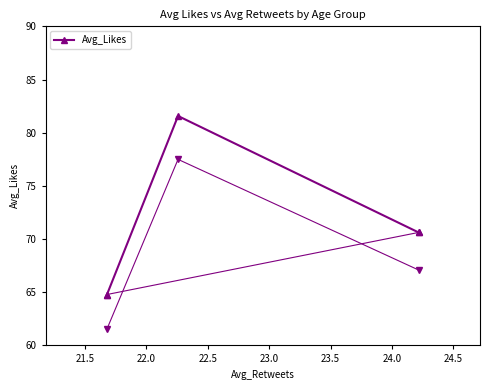

What is the value of the Avg_Likes point at the 1st from the left?

64.8